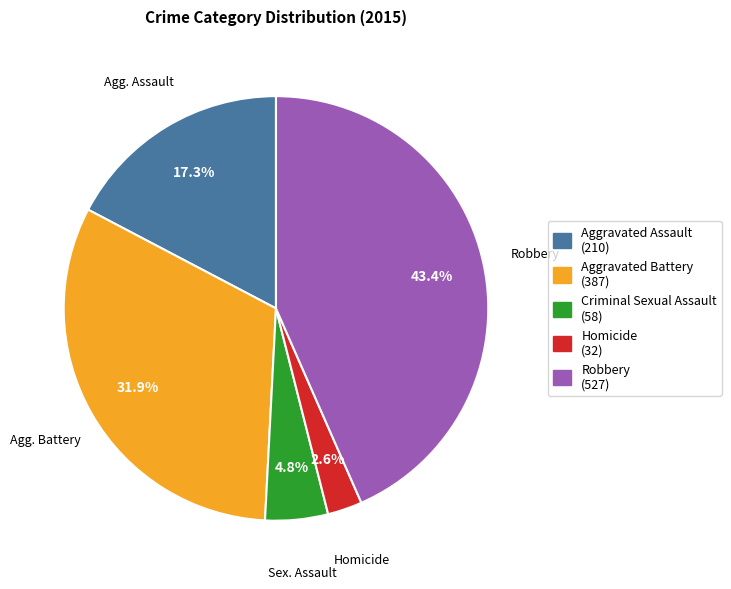

Rank the categories by value from lowest to highest.

Homicide, Criminal Sexual Assault, Aggravated Assault, Aggravated Battery, Robbery